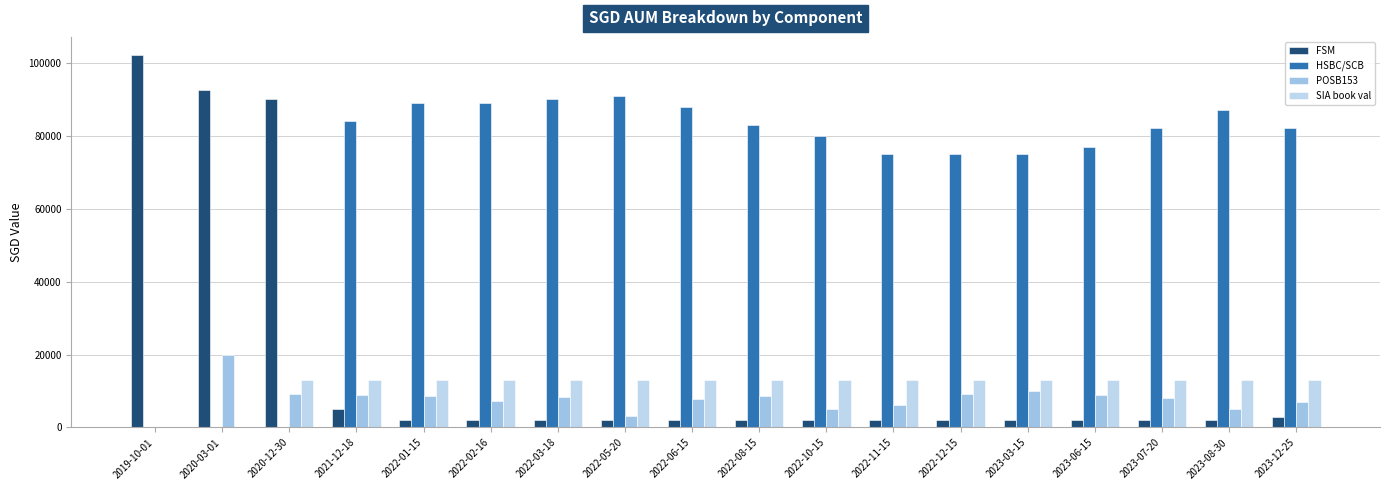

Which series changed the most between 2022-11-15 and 2022-12-15?

POSB153